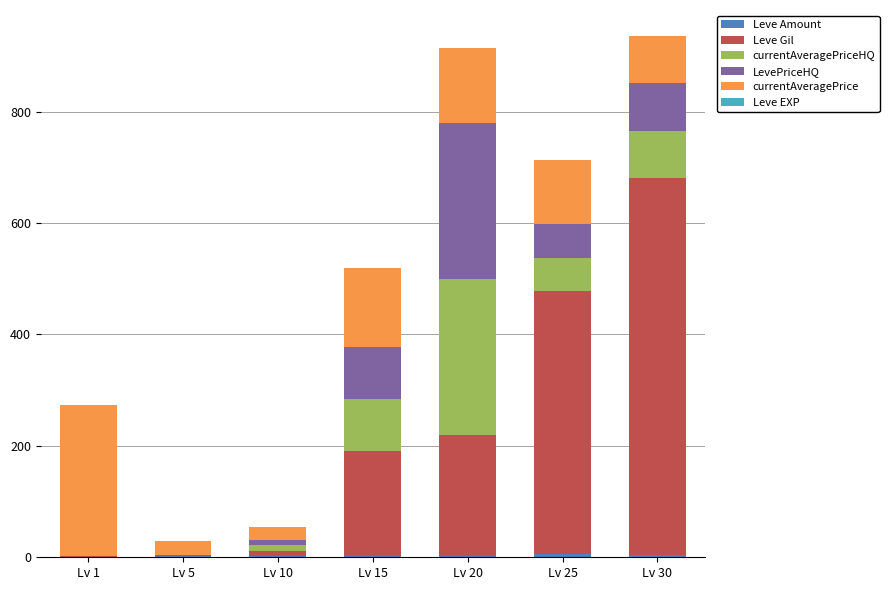

What is the difference between the maximum and minimum values in the currentAveragePriceHQ series?

280.0